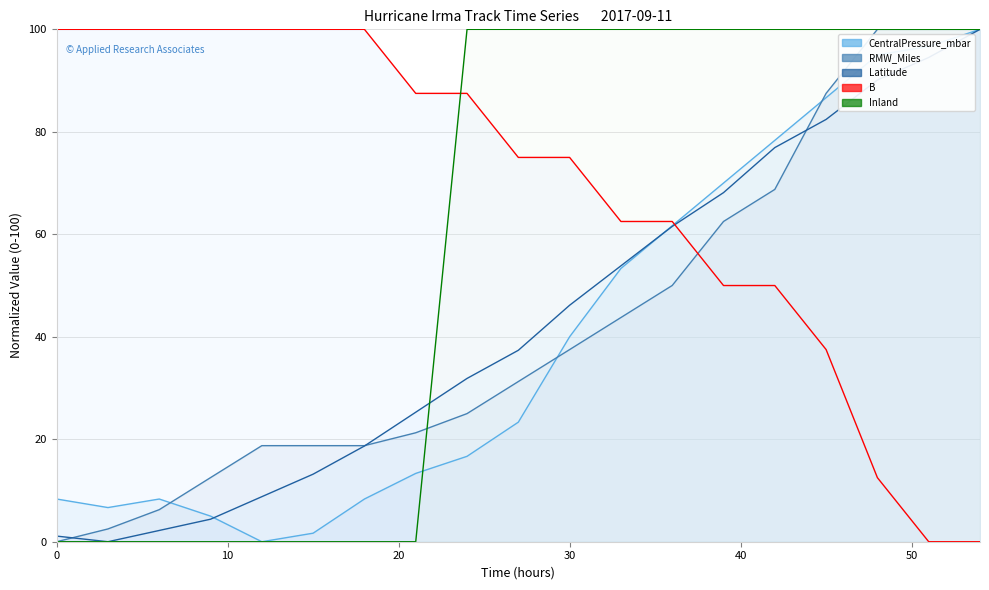

List the series in order of their peak value, highest first.

CentralPressure_mbar, RMW_Miles, Latitude, B, Inland